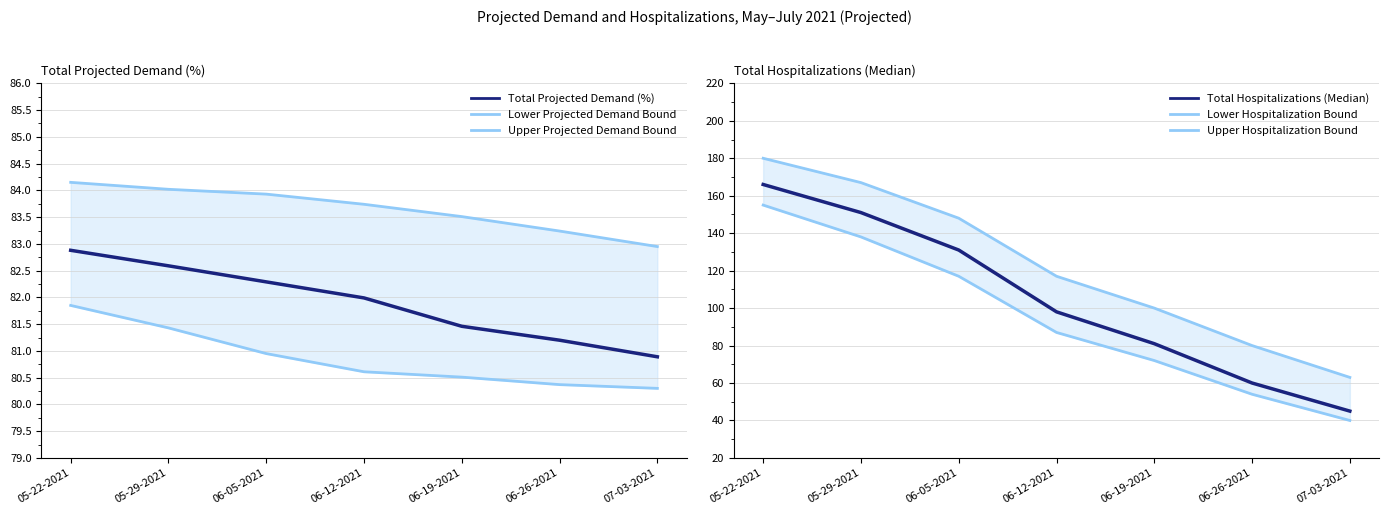

True or false: Upper Projected Demand Bound has a value of 125.7 at 06-26-2021.

False